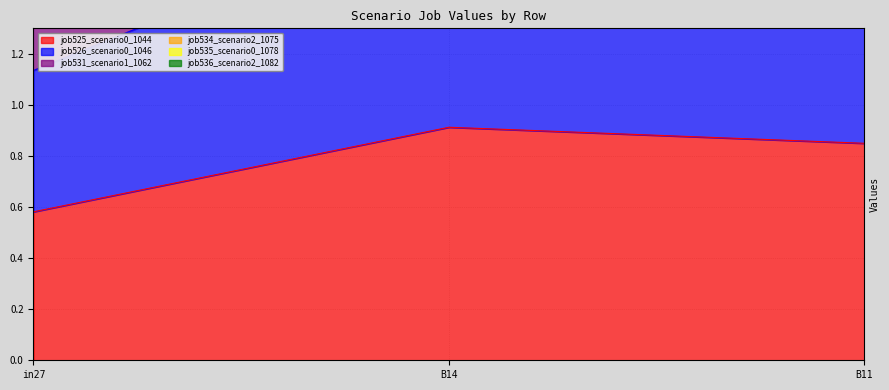

What is the difference between the job535_scenario0_1078 values at B11 and B14?

0.3